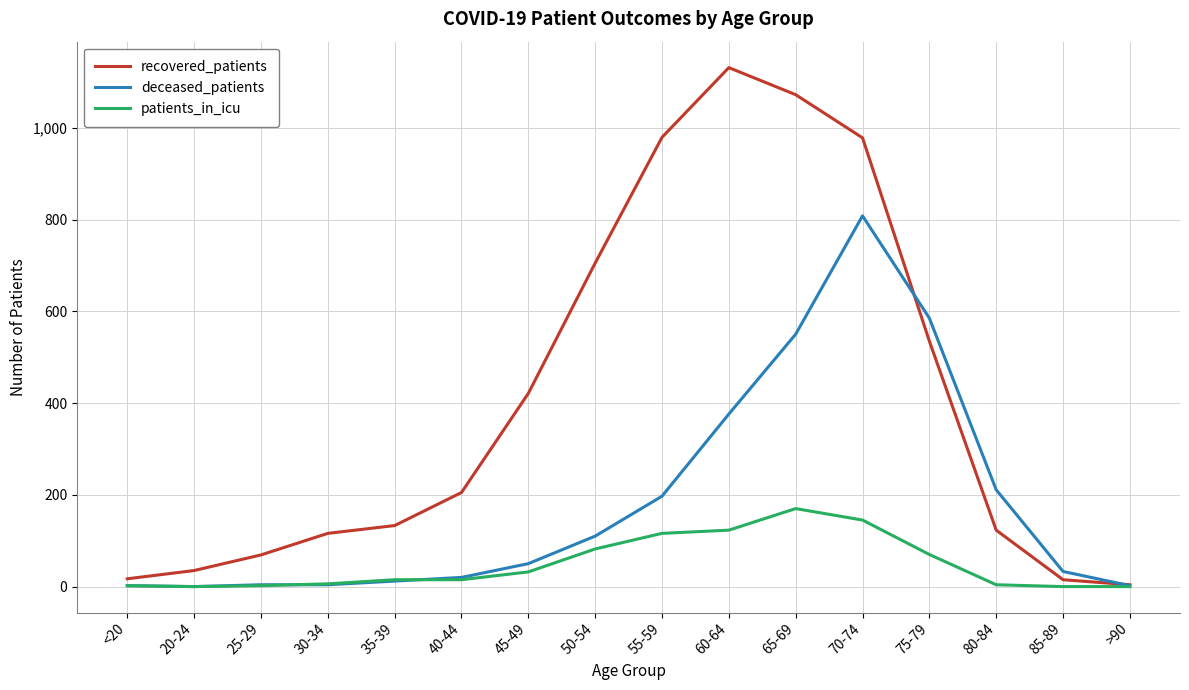

Which series changed the most between 40-44 and 50-54?

recovered_patients